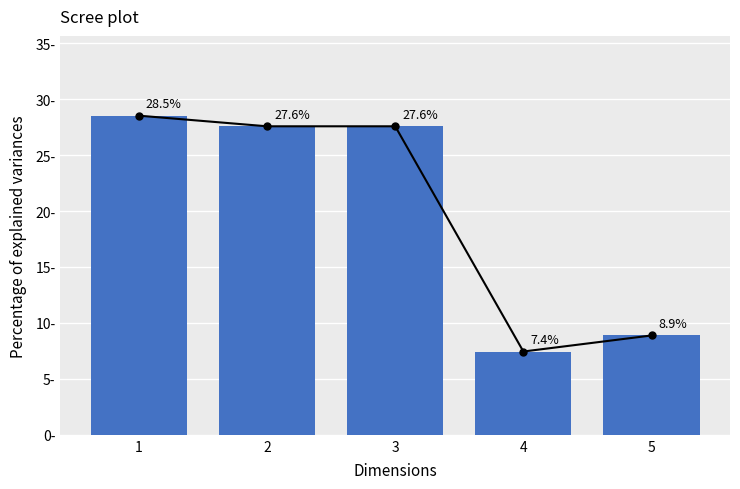

True or false: the data shows 27.6 at 2.

True